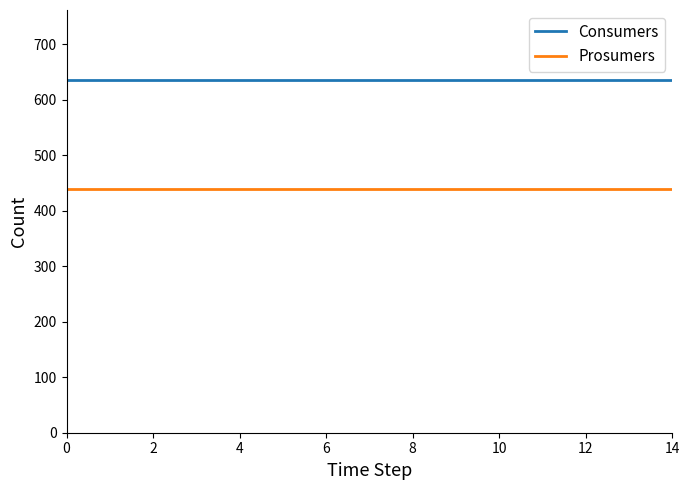

True or false: Prosumers and Consumers cross at least once.

False